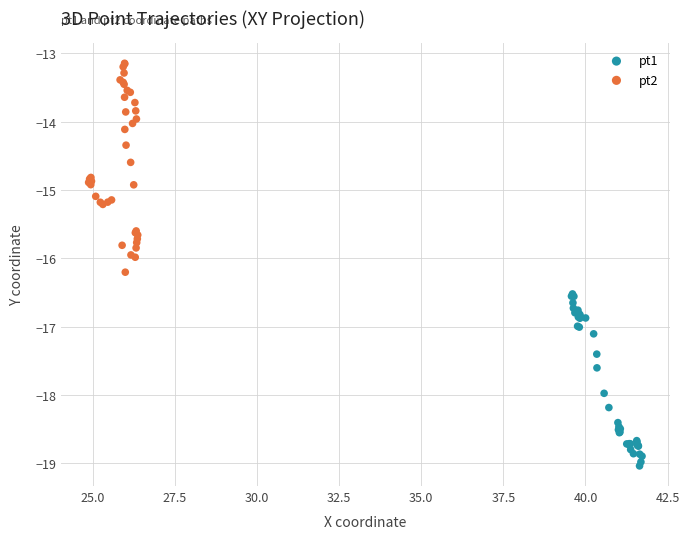

What are all the series names shown in the legend?

pt1, pt2